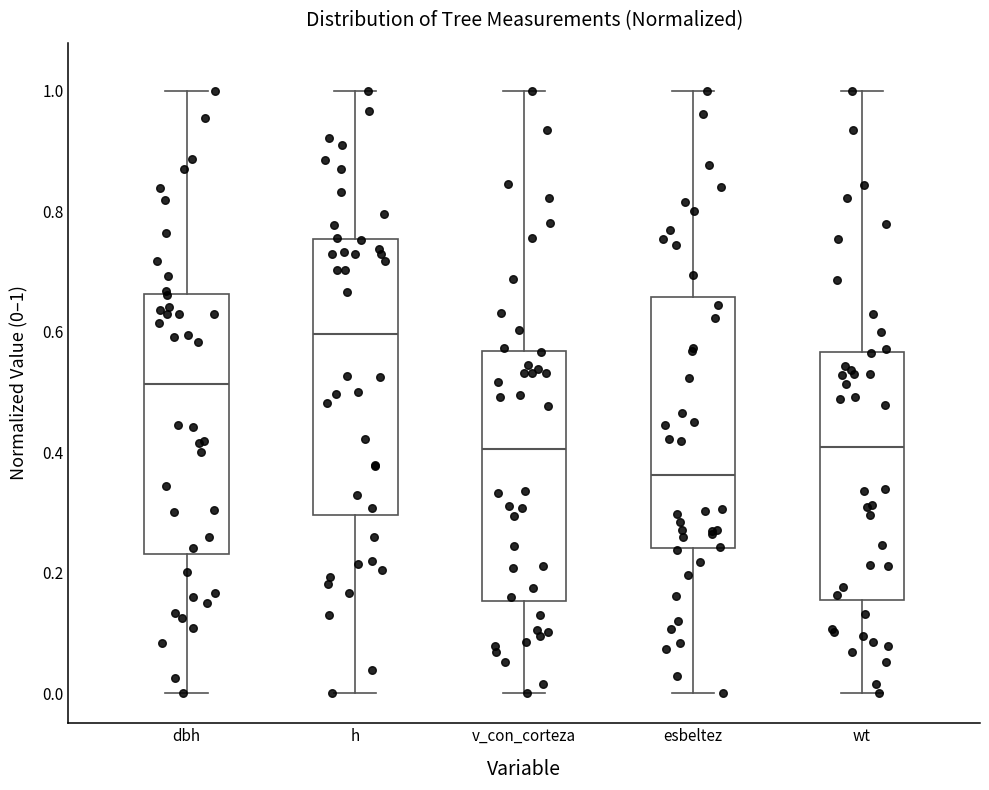

Comparing the boxes themselves (not the whiskers), which one is the tallest?

h